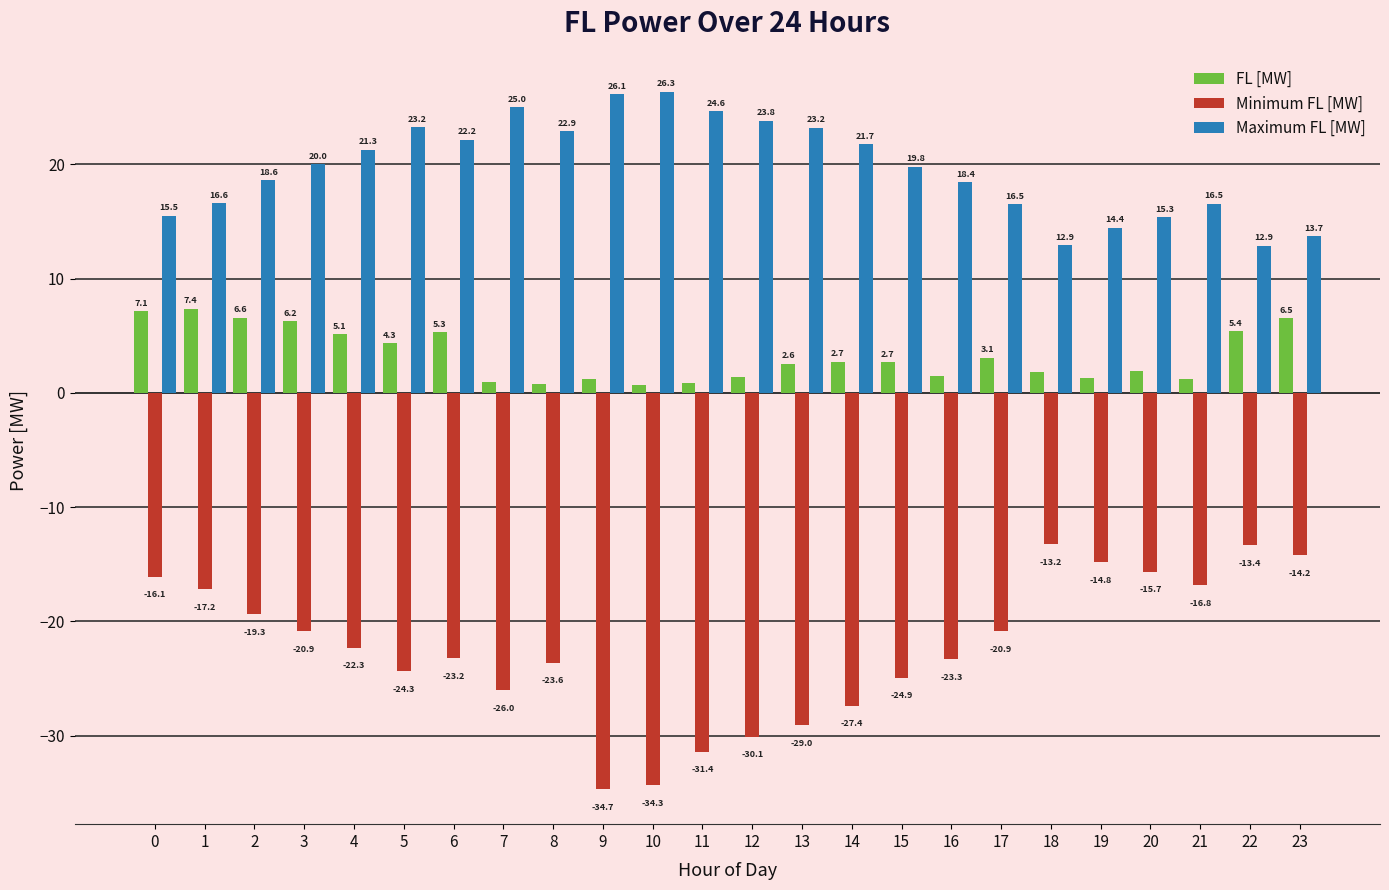

How many bars are there in each group?

3